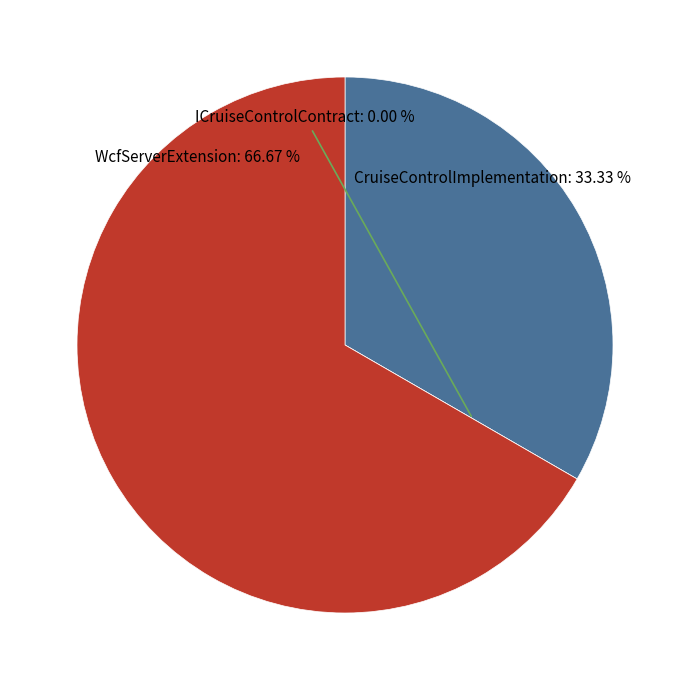

Does ICruiseControlContract represent more than half of the total?

No